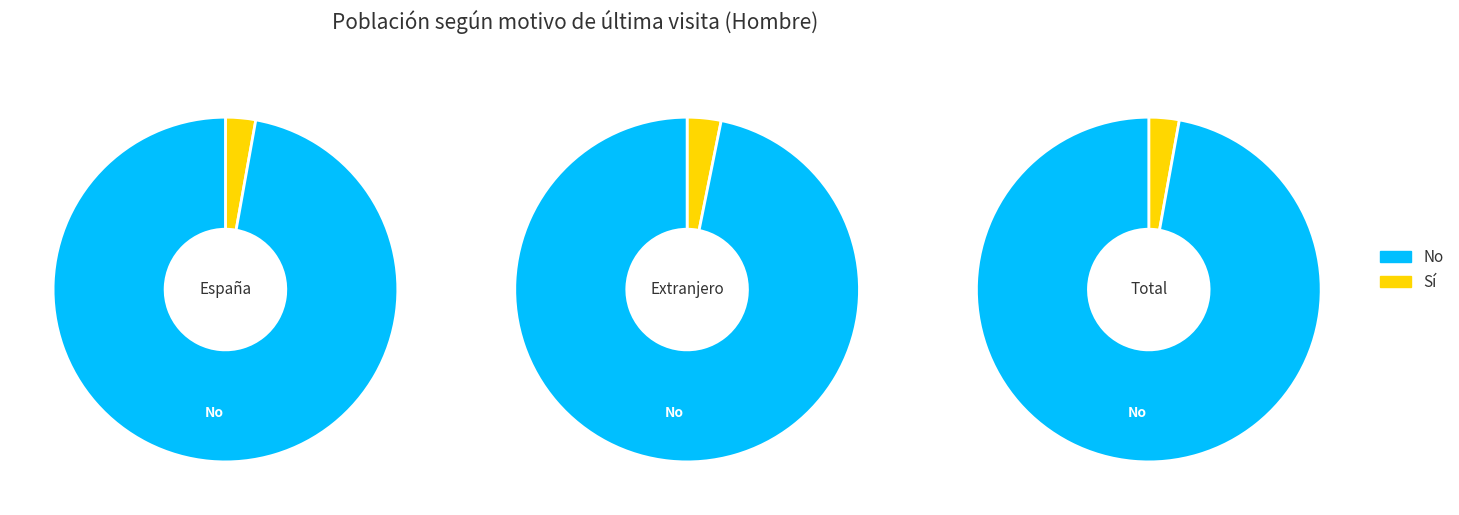

Rank the categories by No value from highest to lowest.

Total, España, Extranjero